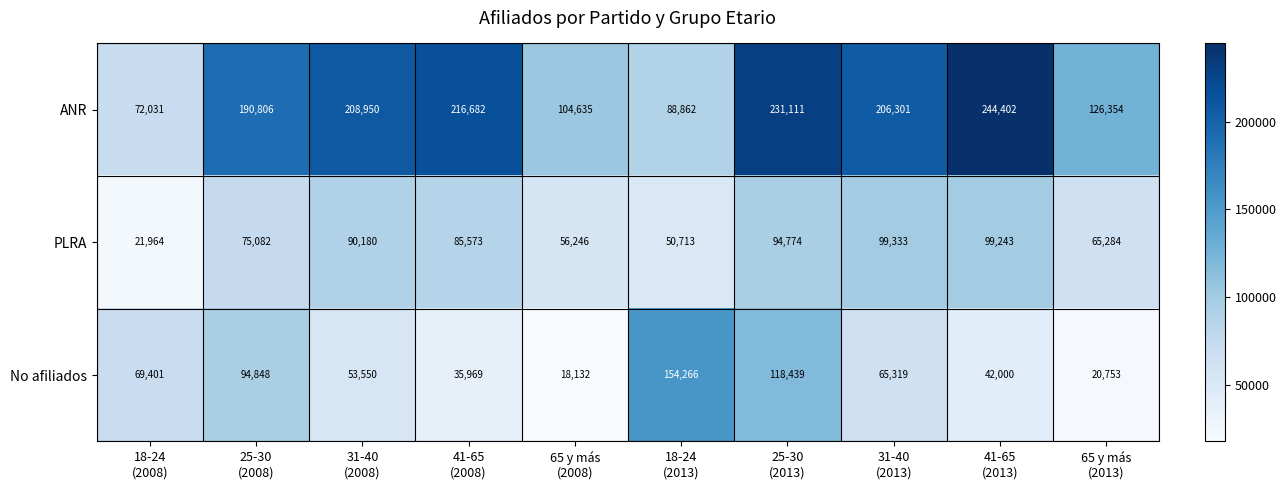

Reading left to right, transcribe all the data shown in this chart.

ANR: 72031	190806	208950	216682	104635	88862	231111	206301	244402	126354
PLRA: 21964	75082	90180	85573	56246	50713	94774	99333	99243	65284
No afiliados: 69401	94848	53550	35969	18132	154266	118439	65319	42000	20753